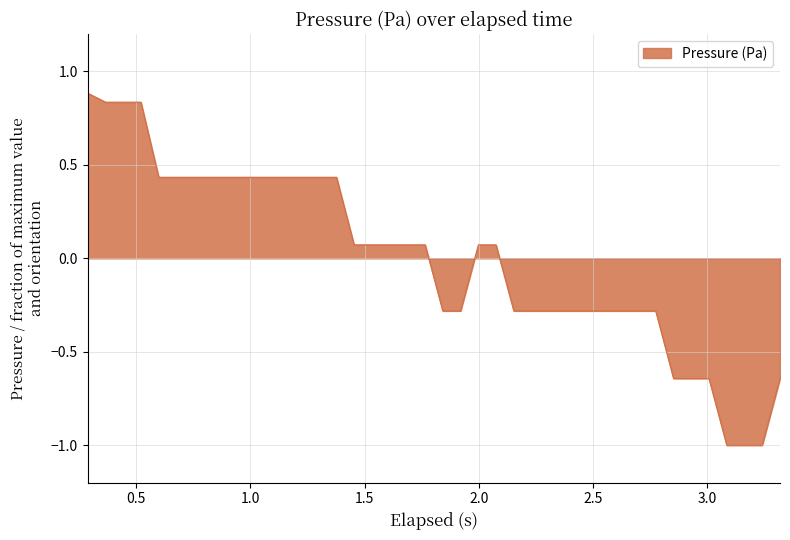

How many lines are shown in the chart?

1